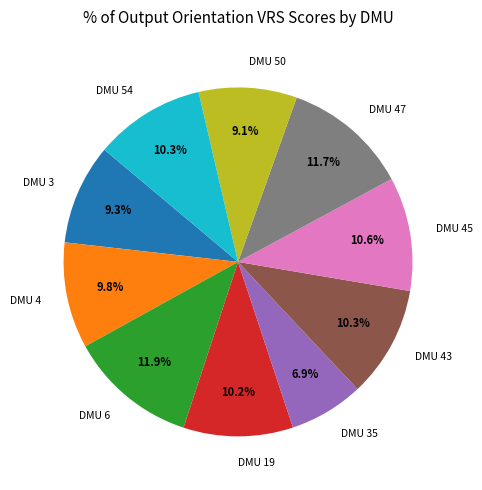

To the nearest percent, what portion does DMU 54 represent?

10%